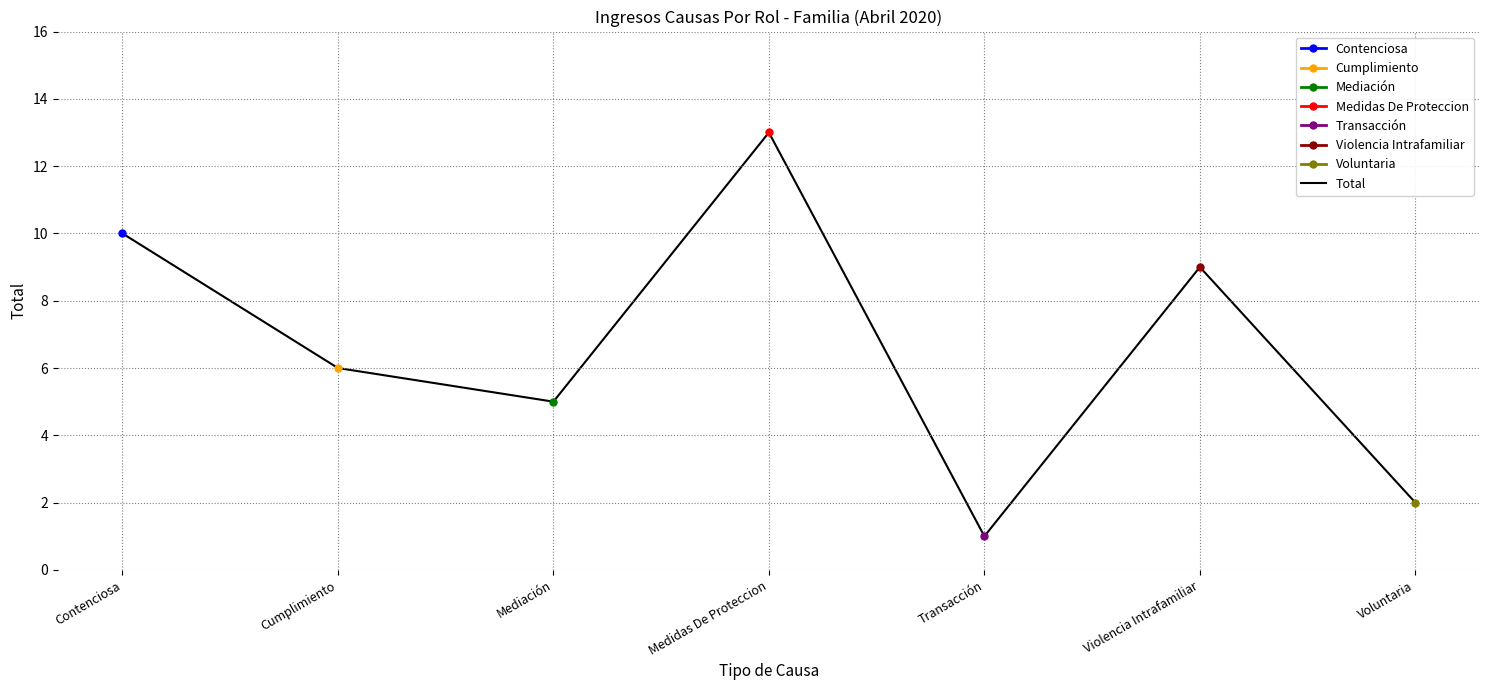

What is the label of the 4th point from the left?

Medidas De Proteccion